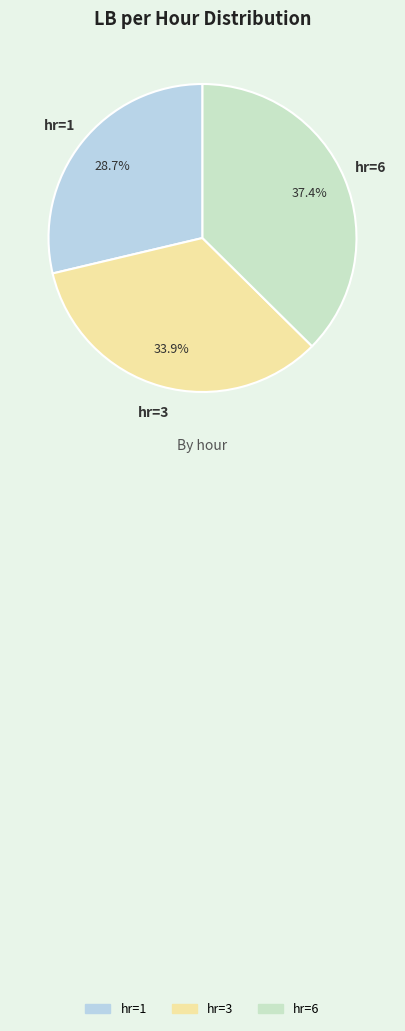

To the nearest percent, what is the average slice percentage?

33%